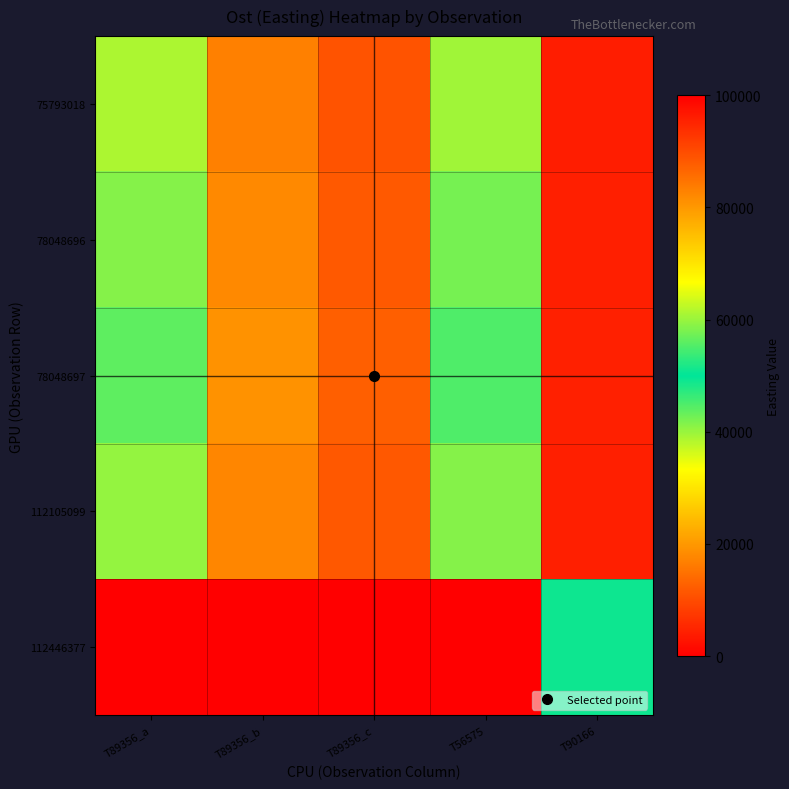

Reading left to right, transcribe all the data shown in this chart.

75793018: T89356_a=38758.1	T89356_b=16917.3	T89356_c=11128.1	T56575=39628.7	T90166=3962.9
78048696: T89356_a=41304.7	T89356_b=18028.8	T89356_c=11859.3	T56575=42232.5	T90166=4223.2
78048697: T89356_a=43917.2	T89356_b=19169.2	T89356_c=12609.4	T56575=44903.6	T90166=4490.4
112105099: T89356_a=40343.8	T89356_b=17609.4	T89356_c=11583.4	T56575=41250.0	T90166=4125.0
112446377: T89356_a=100000.0	T89356_b=100000.0	T89356_c=100000.0	T56575=100000.0	T90166=50875.0